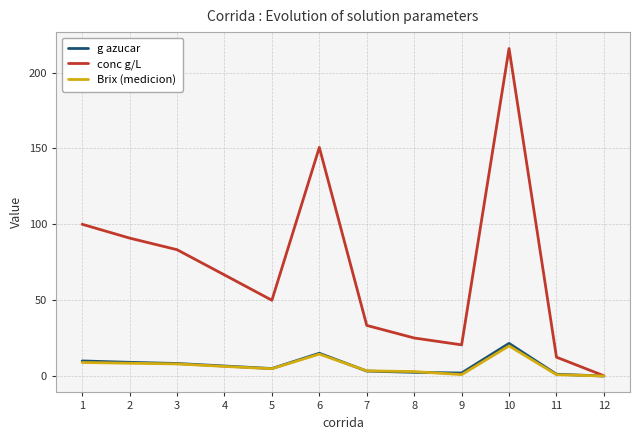

Is the value of Brix (medicion) at 9 greater than the value of g azucar at 10?

No